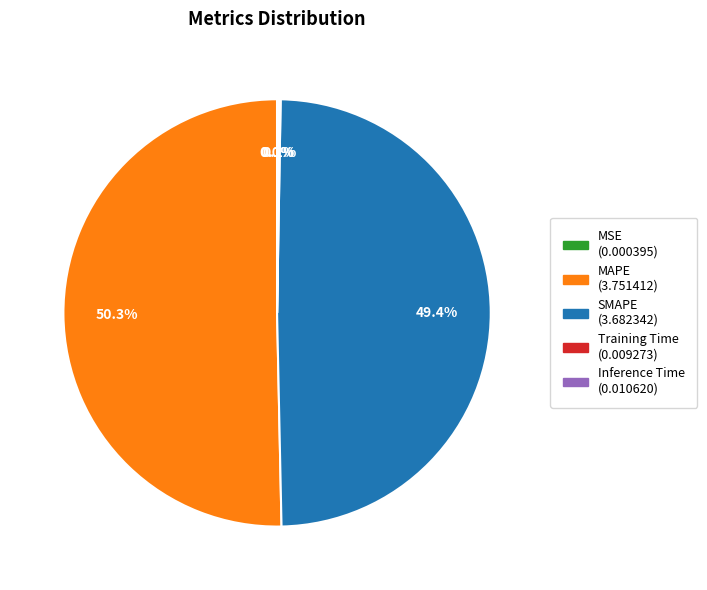

Which slice represents more than half of the pie?

MAPE